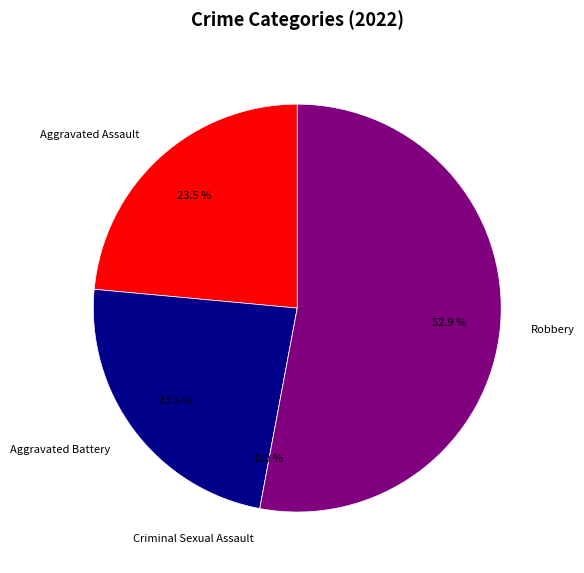

Does Criminal Sexual Assault represent more than half of the total?

No